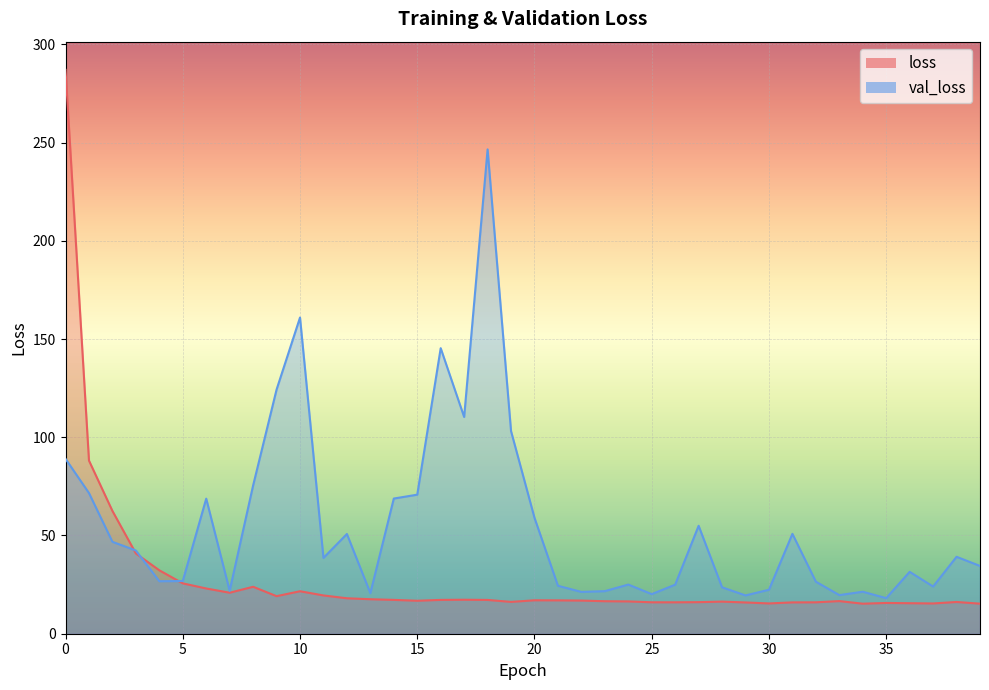

How many interior local peaks does the loss series have?

8